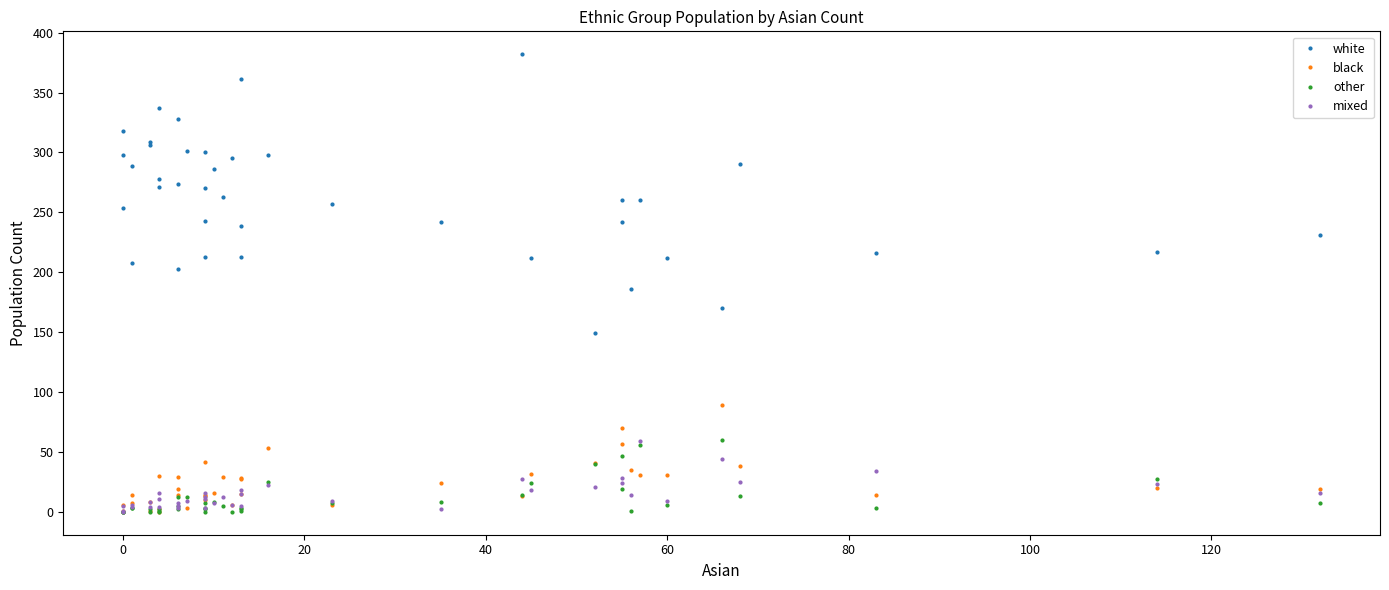

How many intersections are there between black and mixed?

14